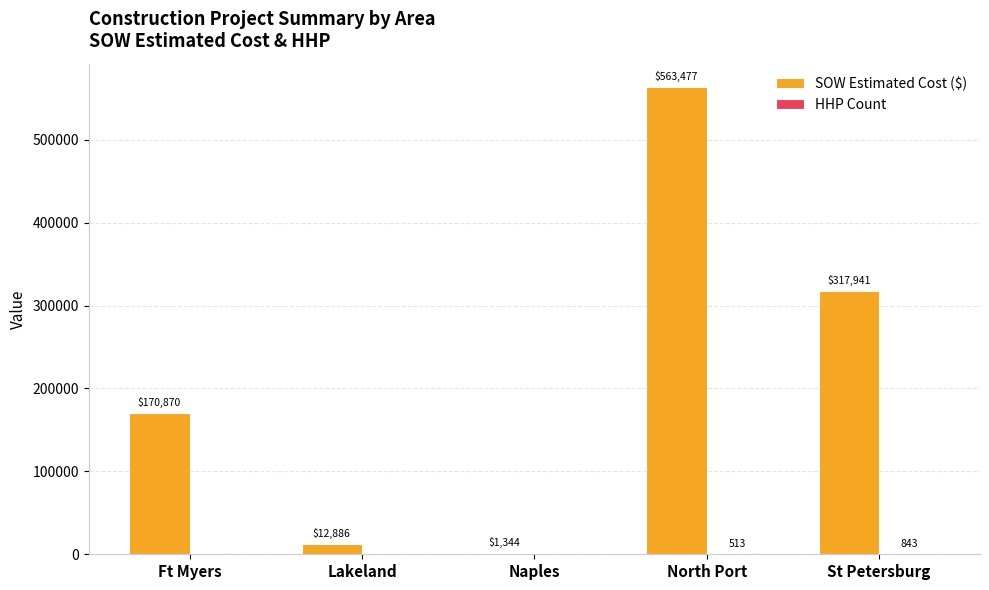

Between Lakeland and Naples, which series saw the biggest shift?

SOW Estimated Cost ($)